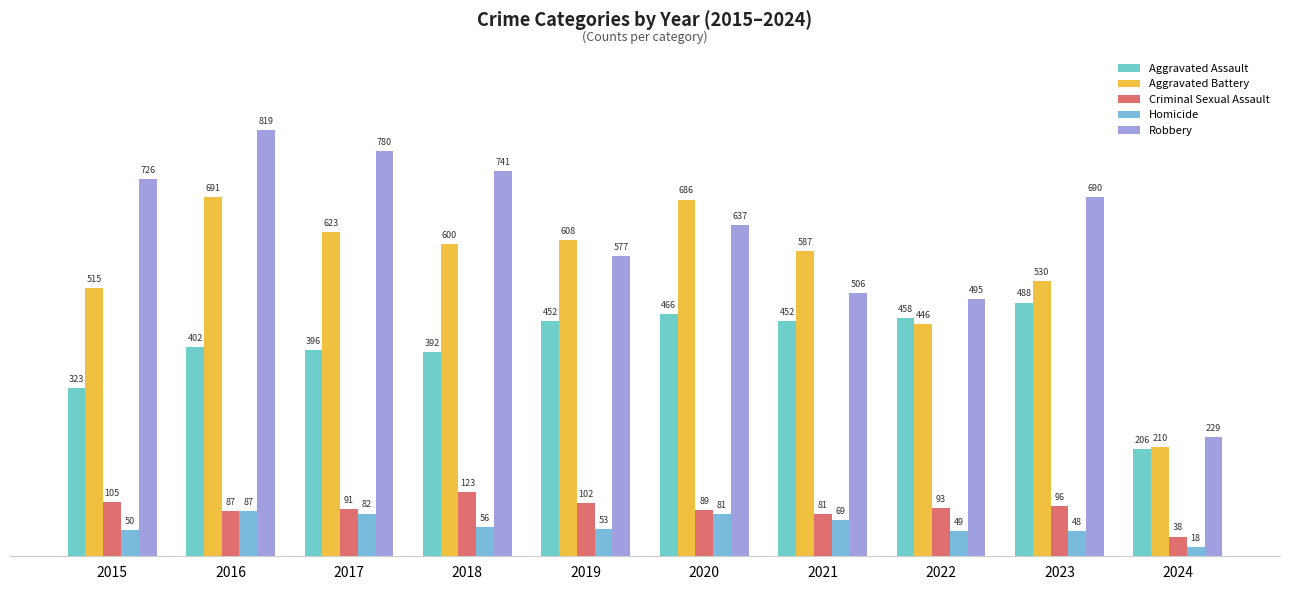

Reading left to right, extract all data points from this chart.

Aggravated Assault: 323	402	396	392	452	466	452	458	488	206
Aggravated Battery: 515	691	623	600	608	686	587	446	530	210
Criminal Sexual Assault: 105	87	91	123	102	89	81	93	96	38
Homicide: 50	87	82	56	53	81	69	49	48	18
Robbery: 726	819	780	741	577	637	506	495	690	229